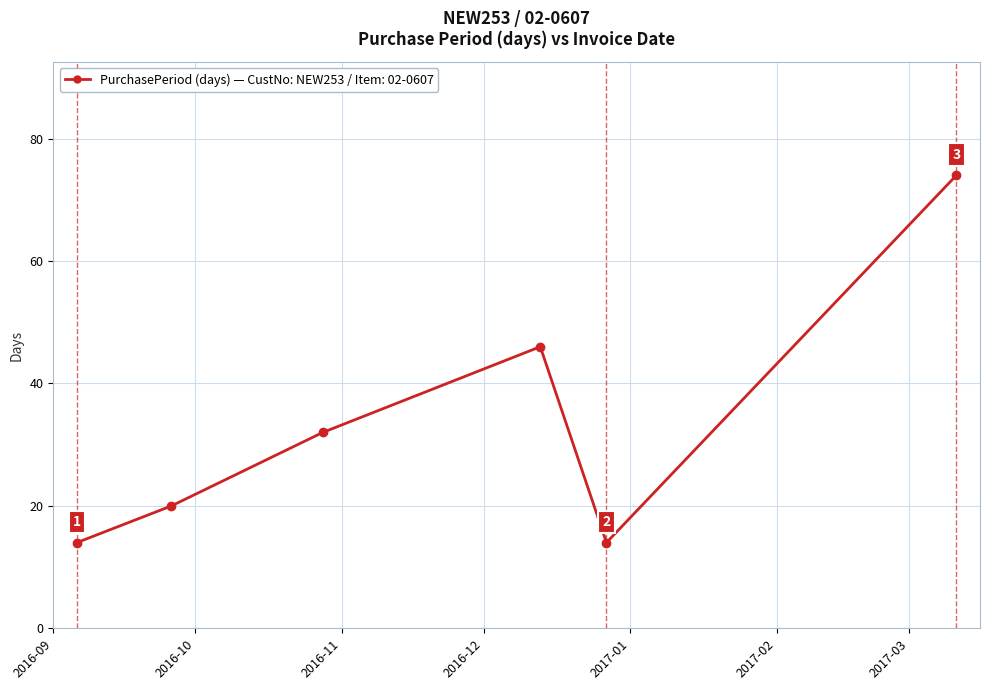

What is the value of the 6th point from the left?

74